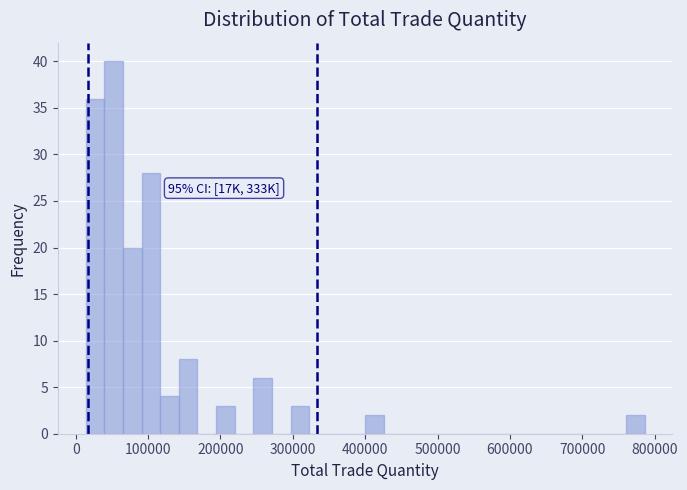

Around what value on the x-axis is the tallest bar? Give the approximate position of its centre, as read against the axis.

50000